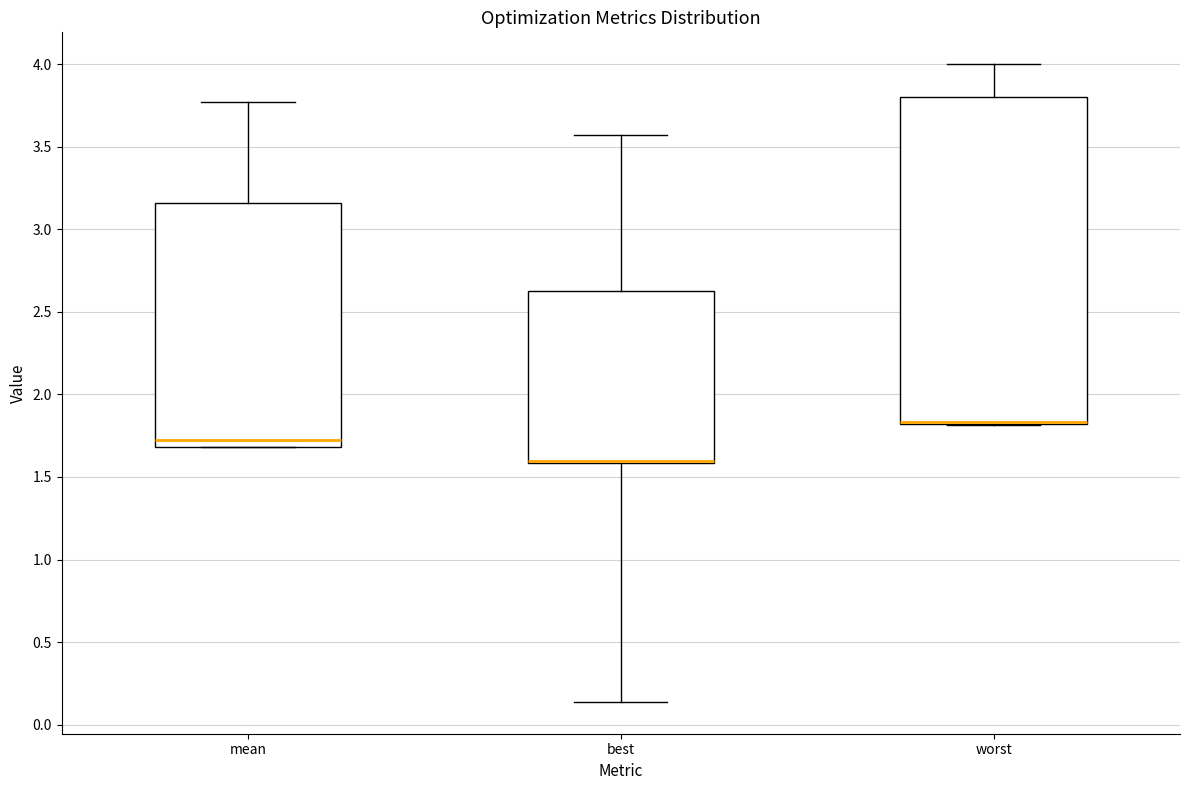

Where is the lower edge of the box for mean on the y-axis? The values are not printed on the chart, so give them approximately, as read against the axis.

1.70